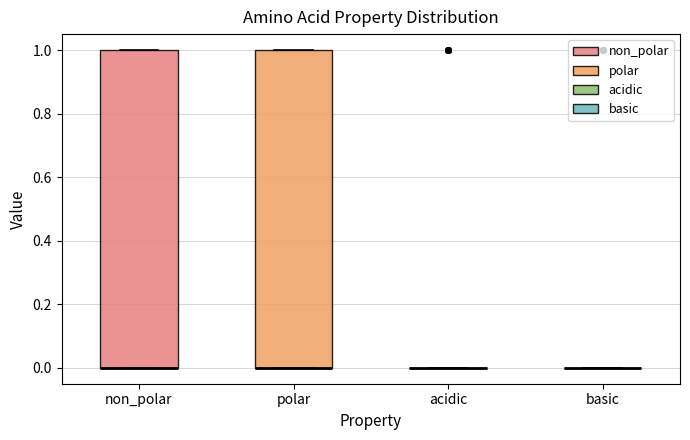

Reading left to right, read every box against the y-axis: the position of its median line, the range the box covers, and the ends of its whiskers. The values are not printed on the chart, so give them approximately, as read against the axis.

non_polar: median 0 (drawn on the box's lower edge), box 0 to 1, whiskers 0 to 1
polar: median 0 (drawn on the box's lower edge), box 0 to 1, whiskers 0 to 1
acidic: box collapsed to a line at 0, whiskers 0 to 0
basic: box collapsed to a line at 0, whiskers 0 to 0